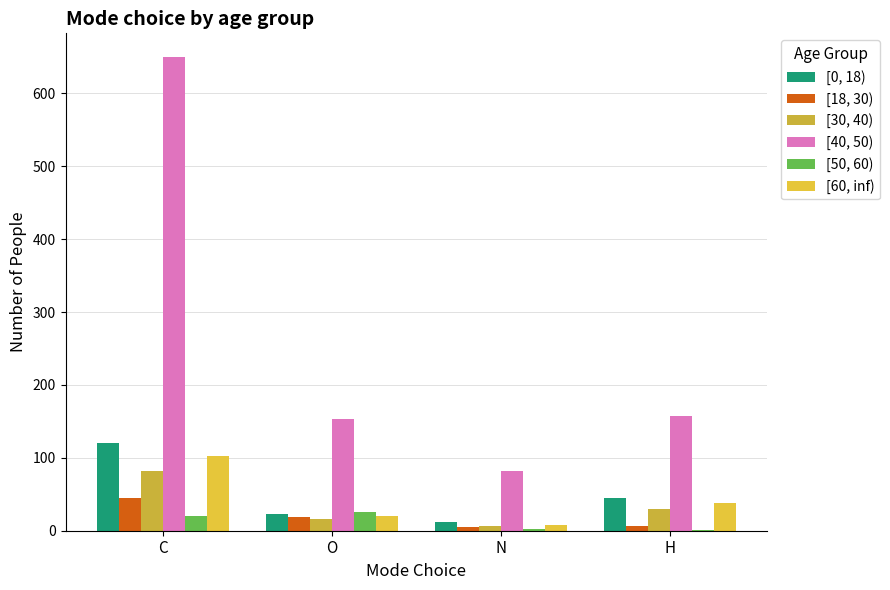

What is the difference between the second highest and second lowest values in the [40, 50) series?

3.2